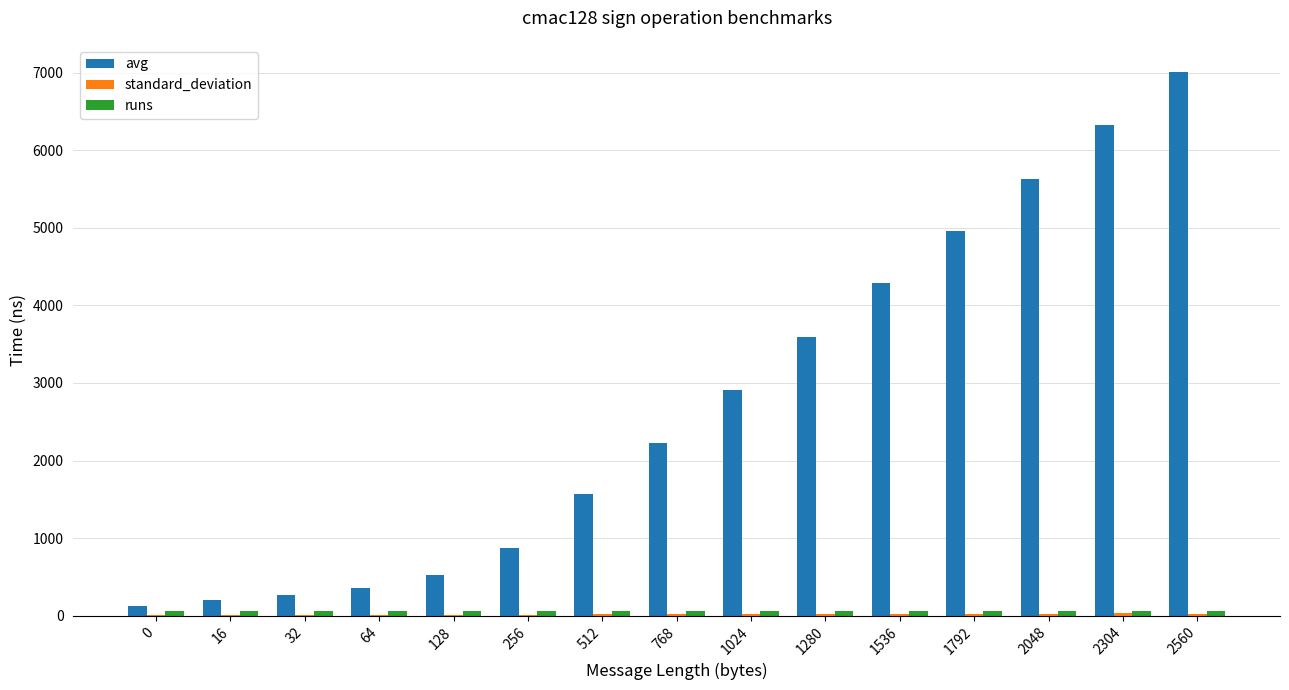

Which label corresponds to the largest value in the chart?

2560